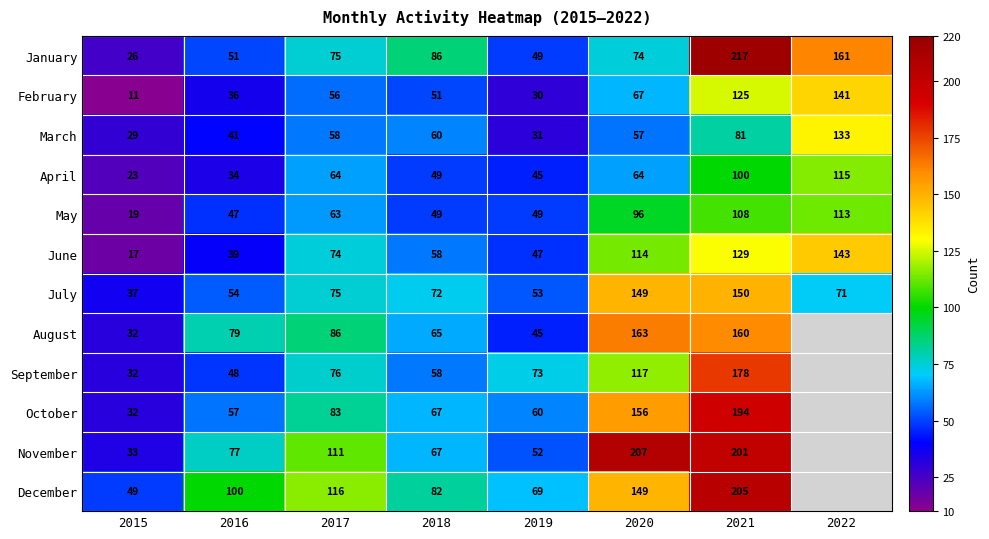

Between 2021 and 2017, which is larger?

2021